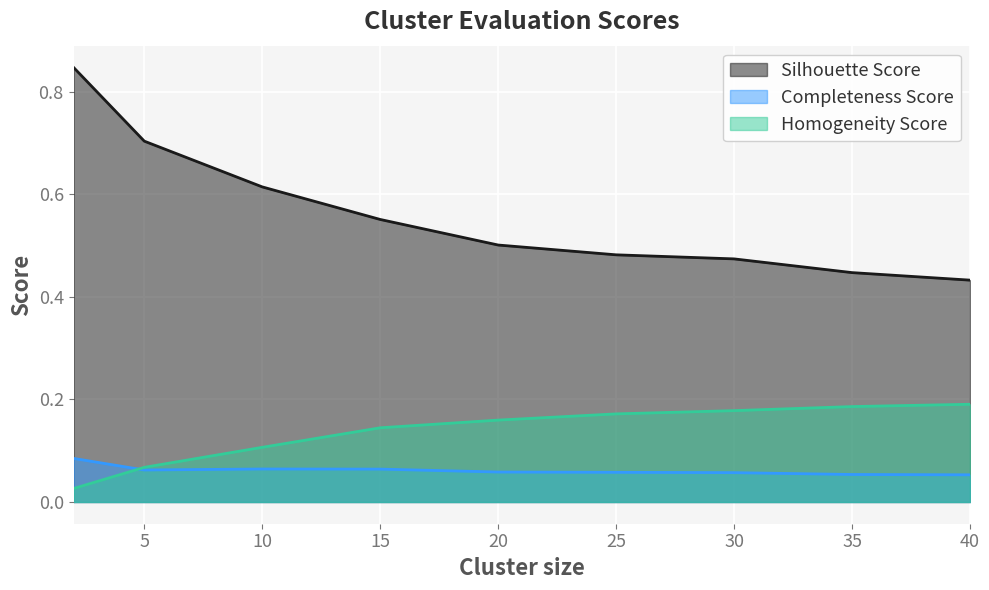

How many lines are shown in the chart?

3